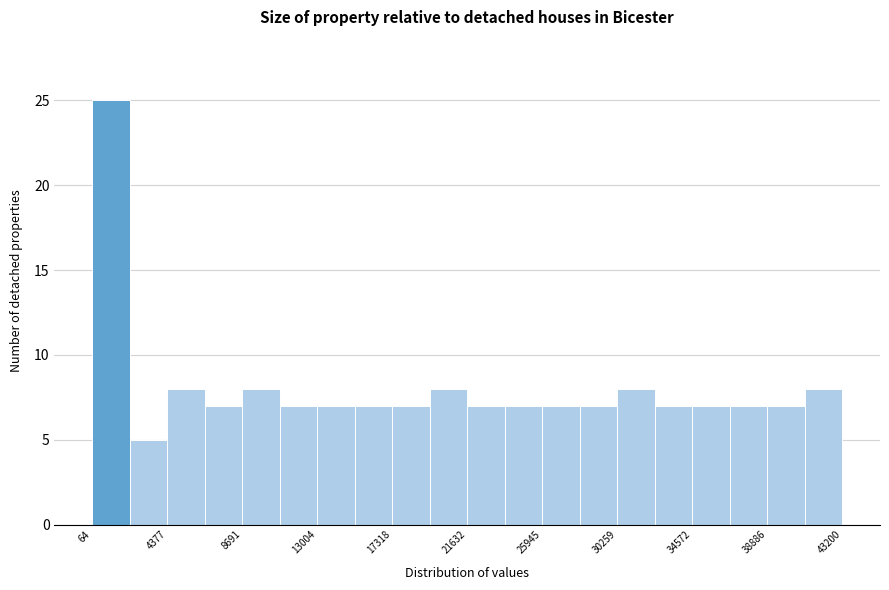

Over which range of the x-axis is the bar tallest?

0 to 2000